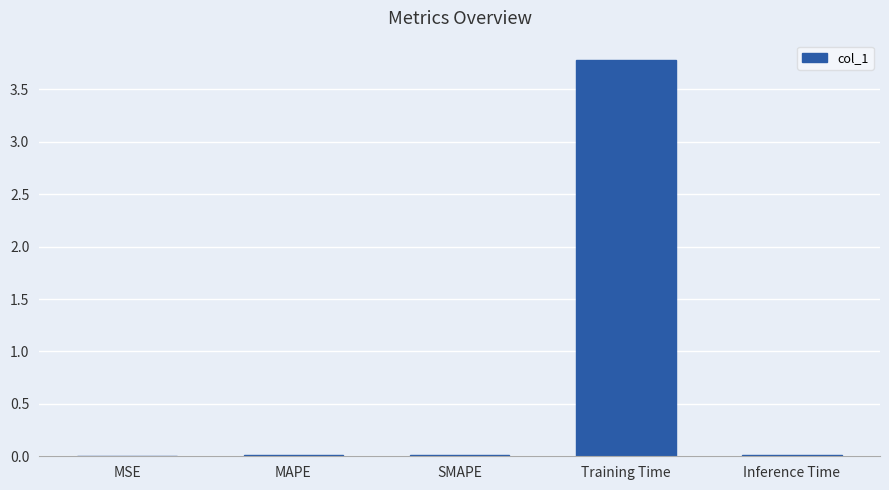

What is the maximum value shown in the chart?

3.8